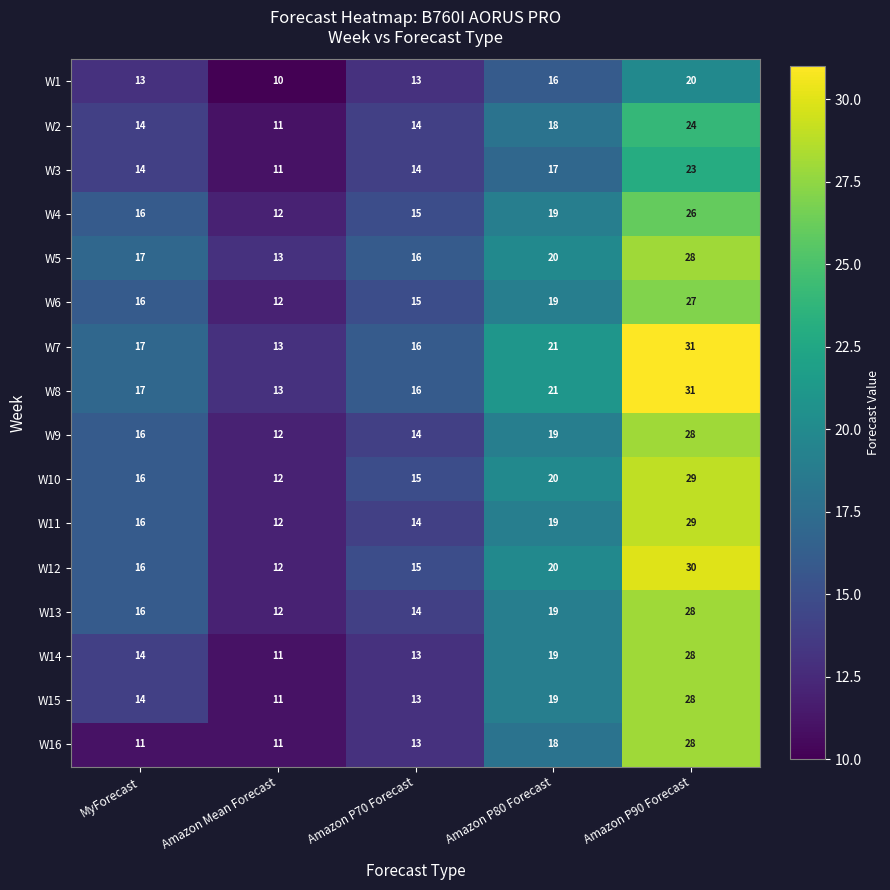

The W14 series shows 8 at MyForecast. True or false?

False